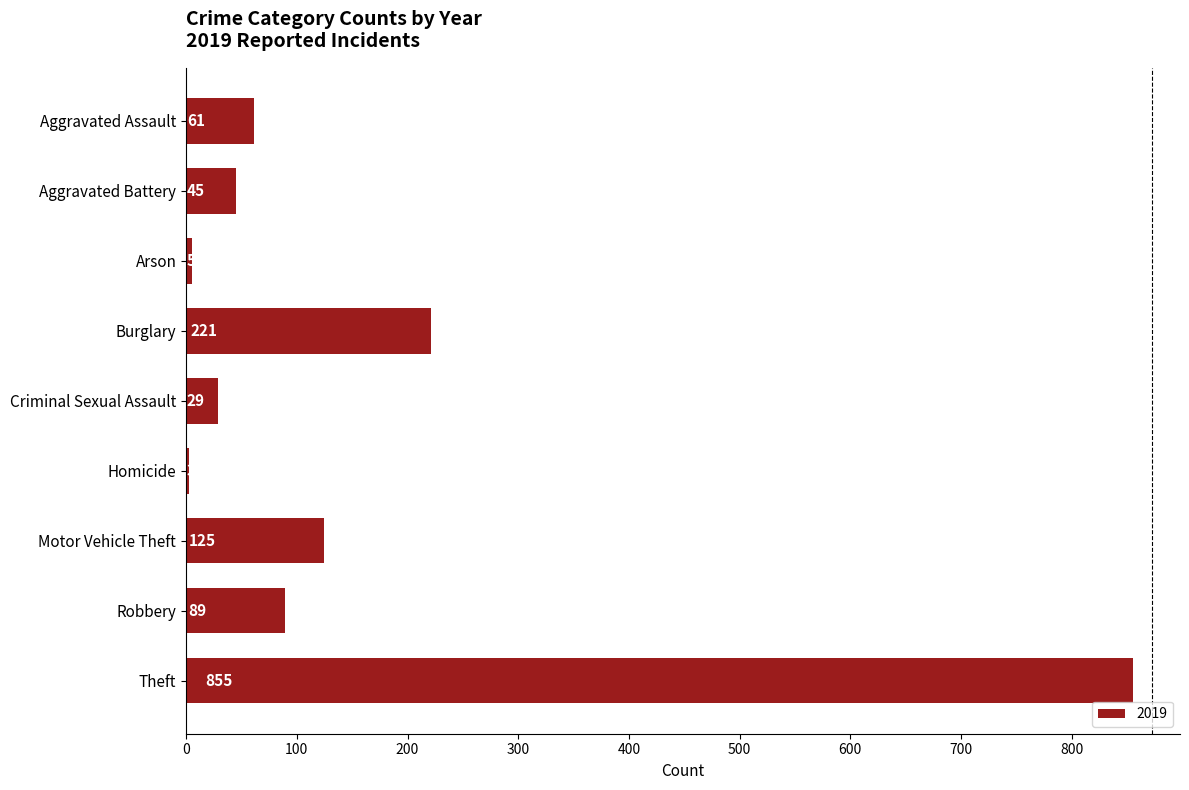

What value does the data have at Robbery, to the nearest 10?

90